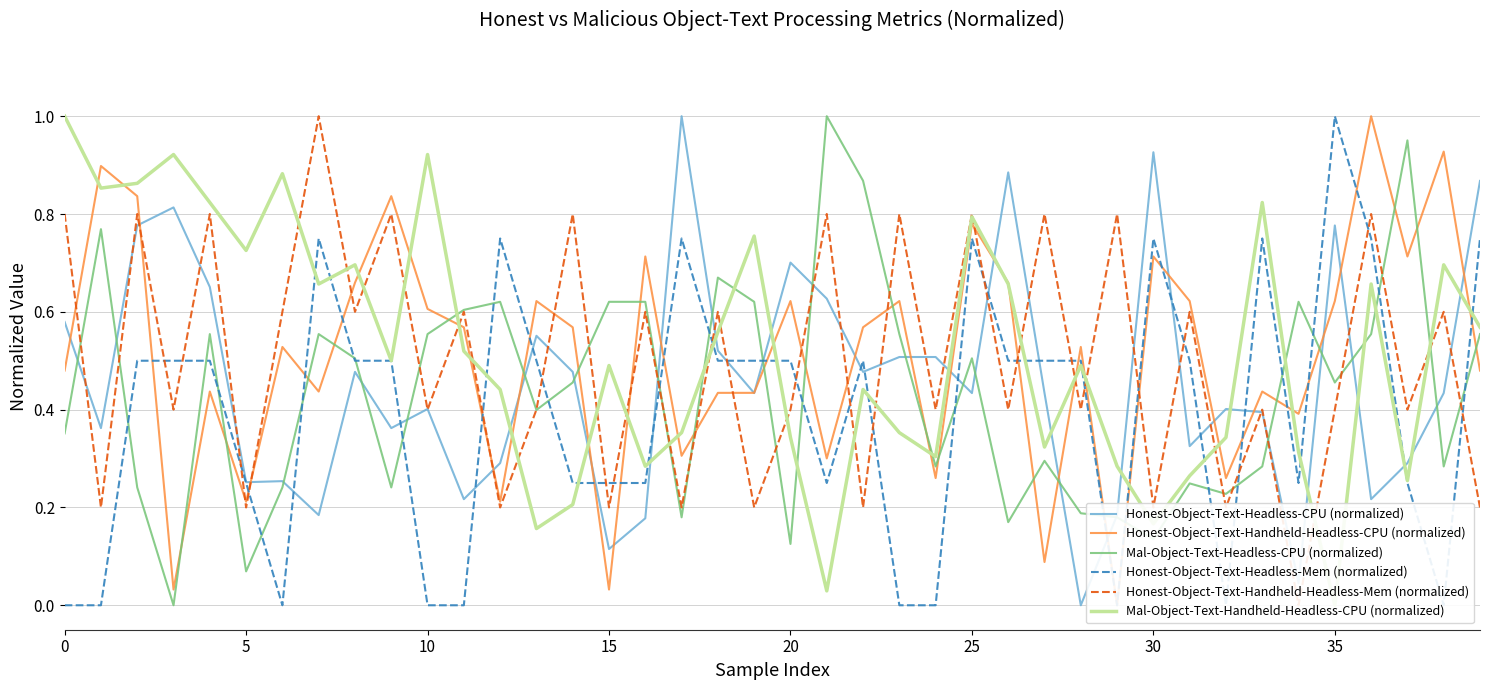

Count the number of data series in this chart.

6